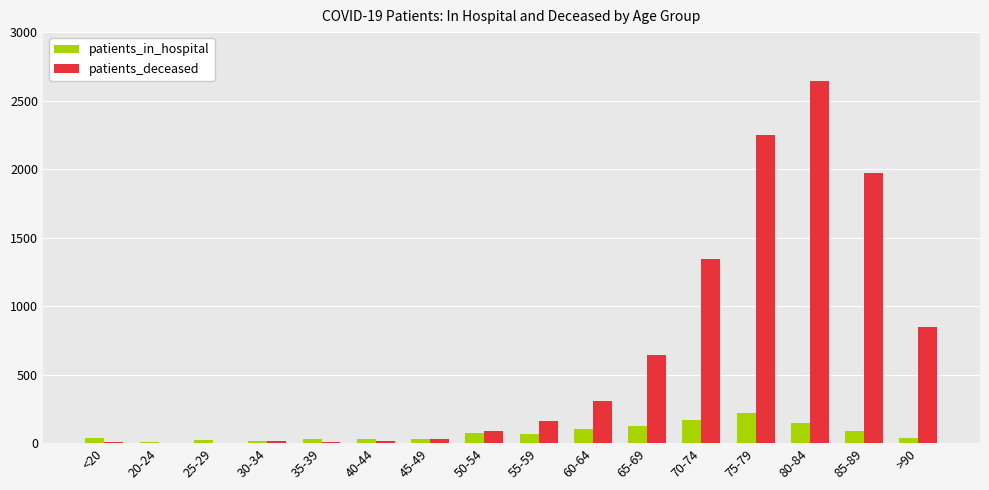

Between 25-29 and 65-69, which series saw the biggest shift?

patients_deceased